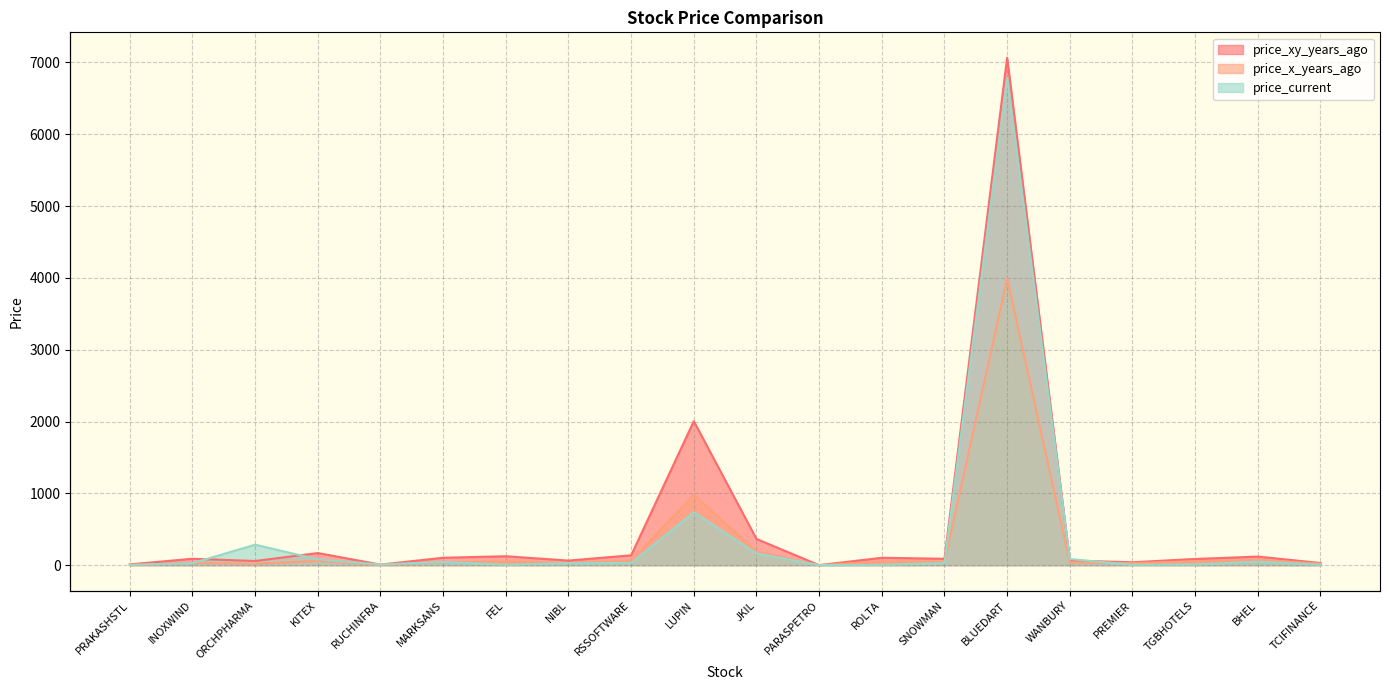

Which category has the highest value across all series?

BLUEDART